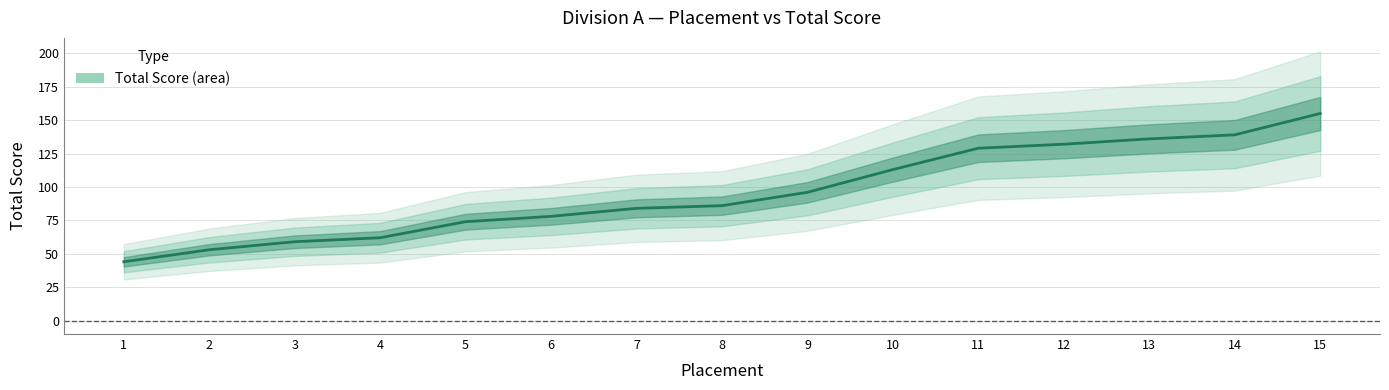

The value at 10 is 50. True or false?

False